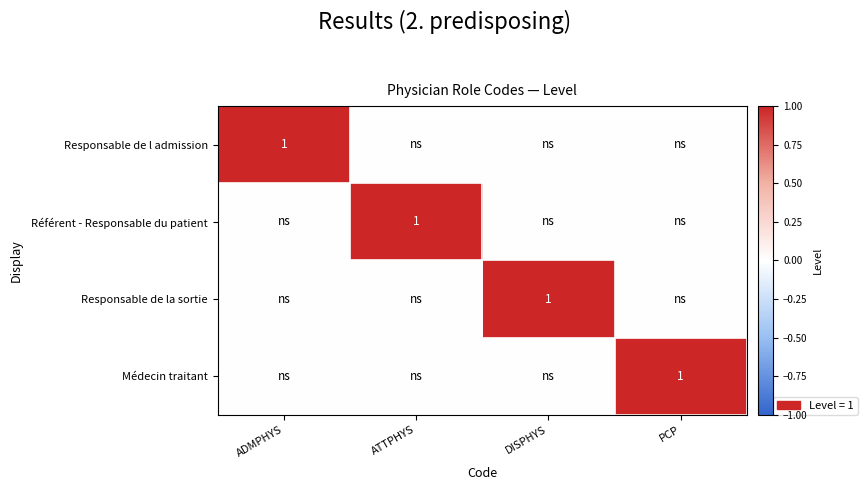

Is it true that Responsable de l admission equals 1 at ADMPHYS?

True